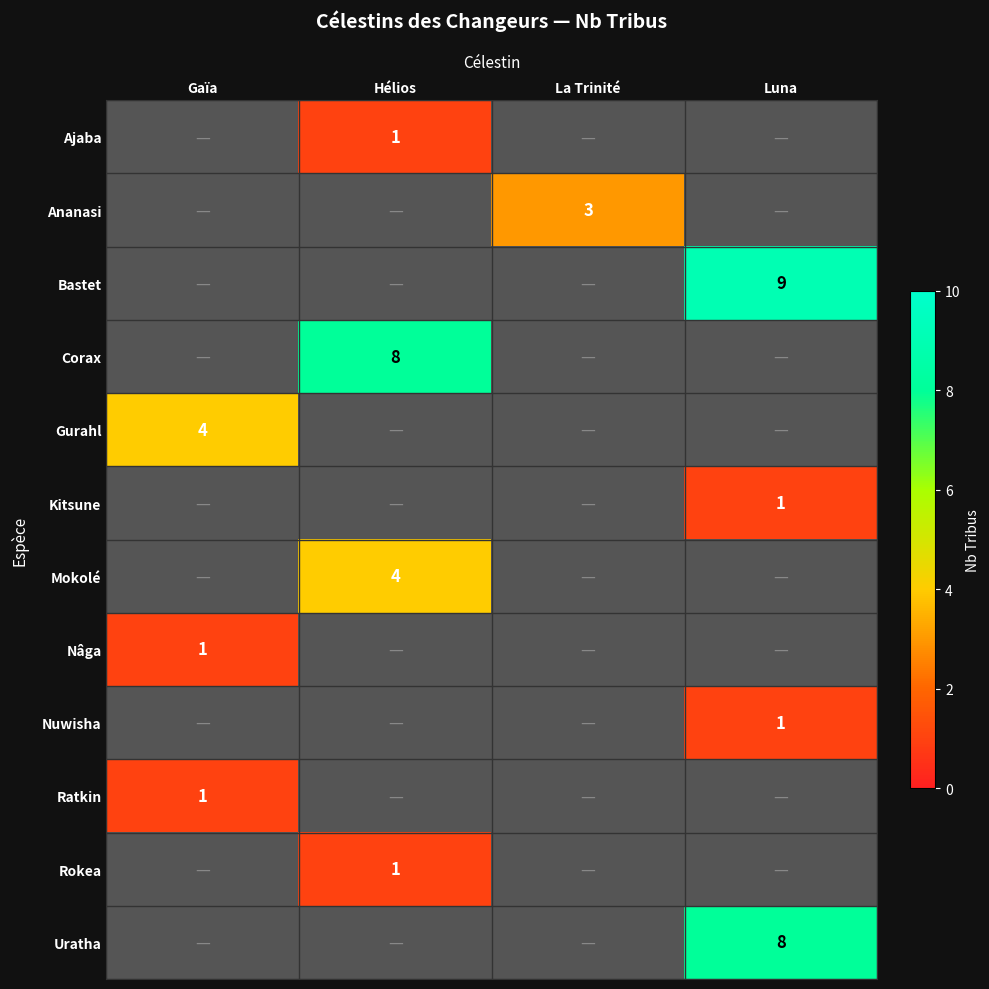

The value of Nâga at Gaïa is 1. True or false?

True